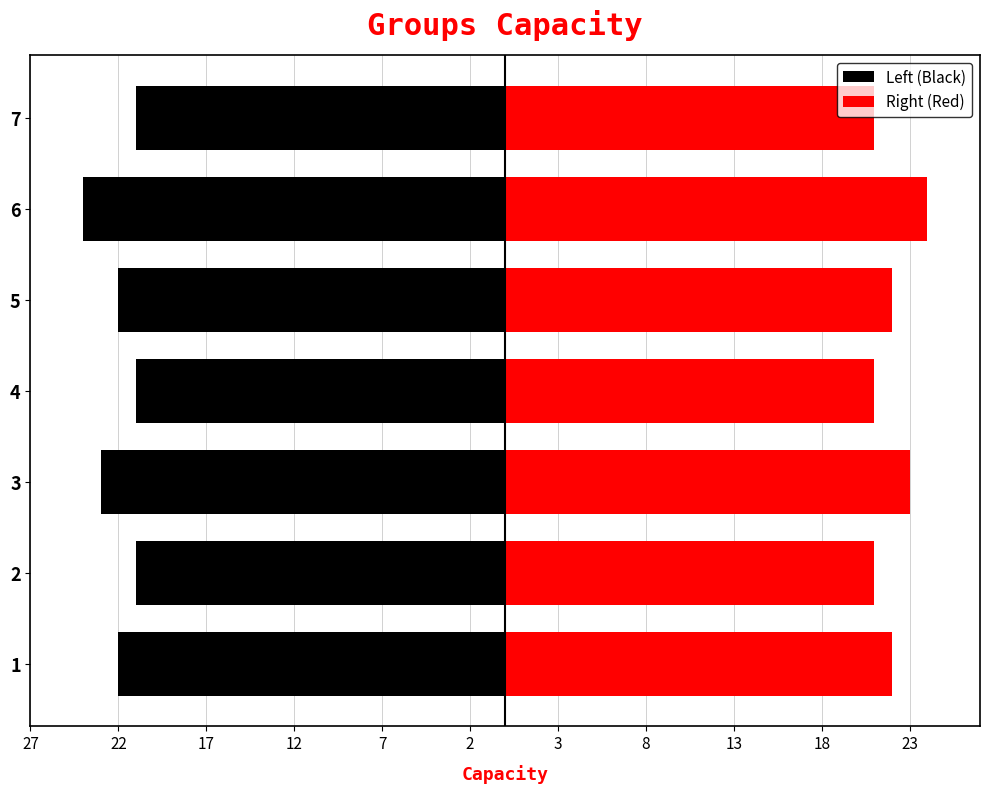

What is the sum of all Left (Black) values?

-154